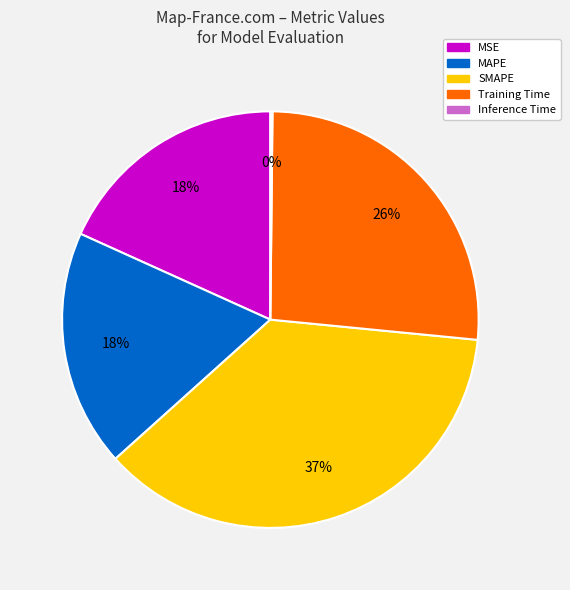

To the nearest percent, what percentage of the pie is SMAPE?

37%